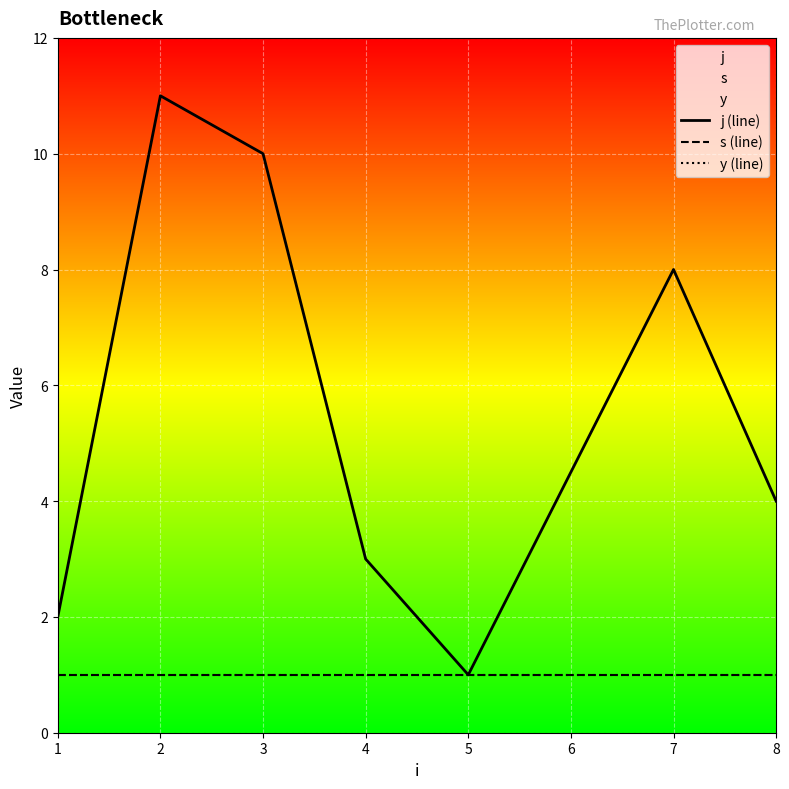

At which category does the chart reach its minimum across all series?

5